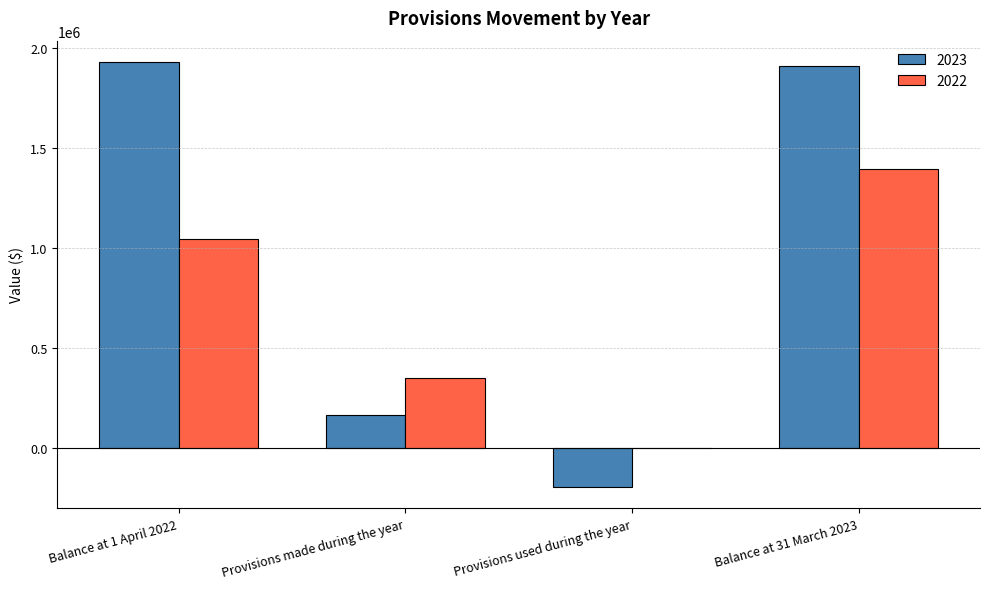

What is the total value across all series at Provisions made during the year?

520714